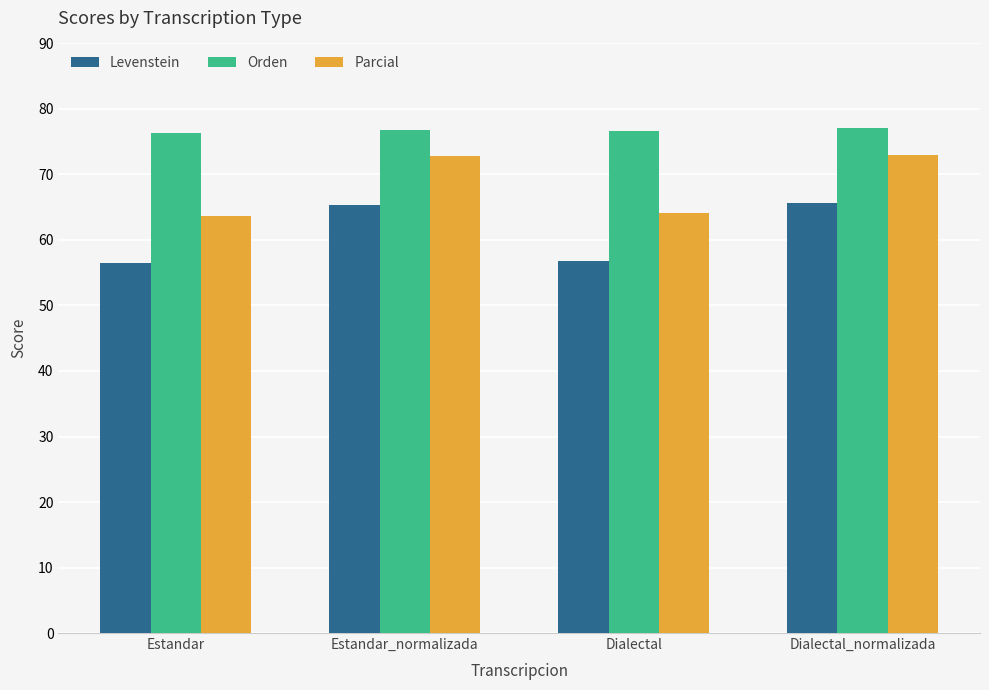

Does the chart contain stacked bars?

No